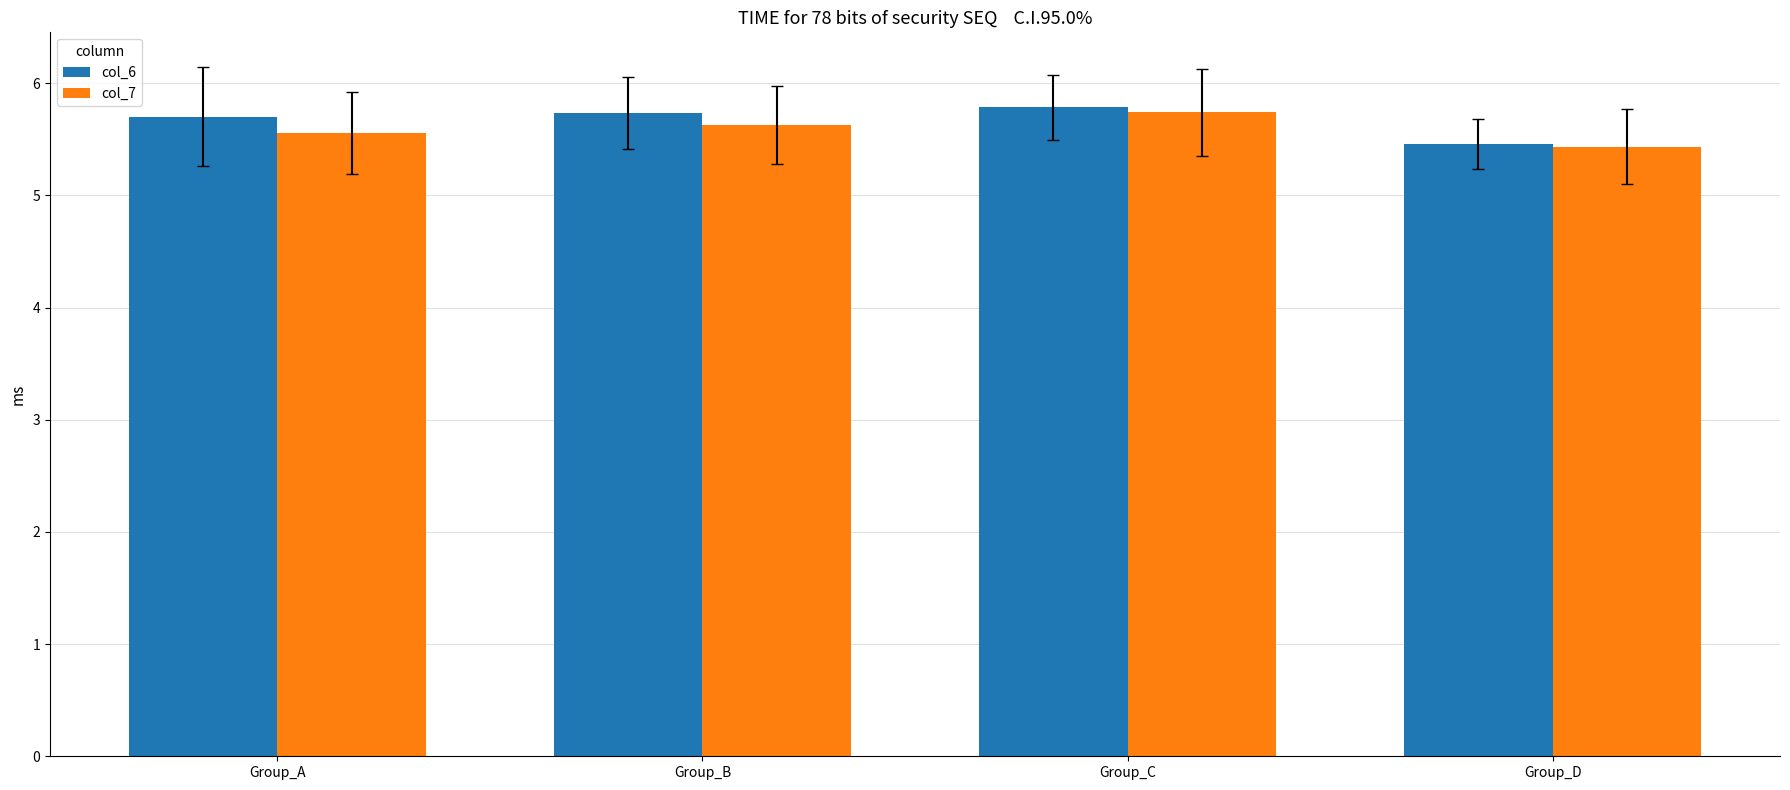

At how many categories does at least one series exceed 5?

4